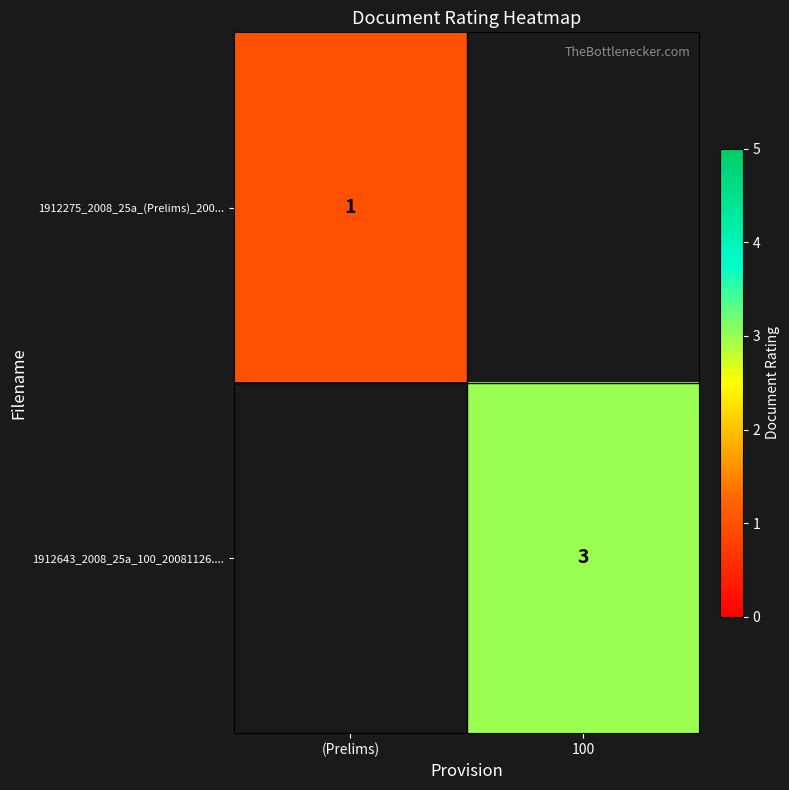

True or false: 1912643_2008_25a_100_20081126.... has a value of 5 at 100.

False